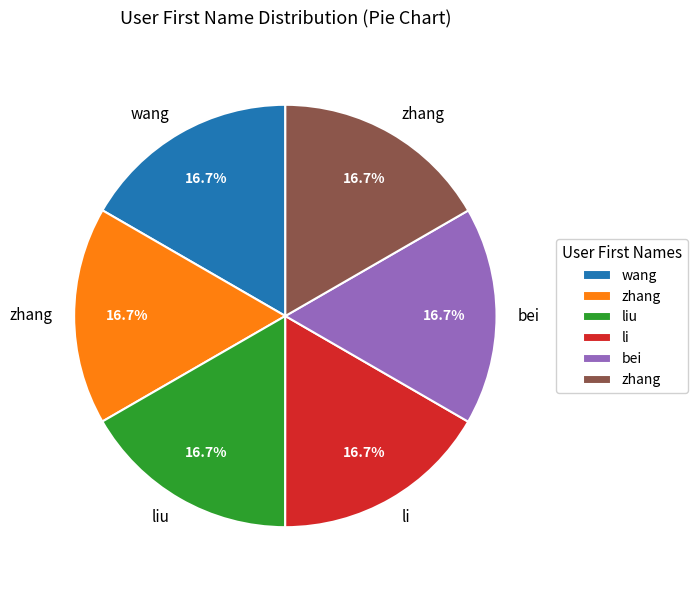

Is there a majority slice in this chart?

No